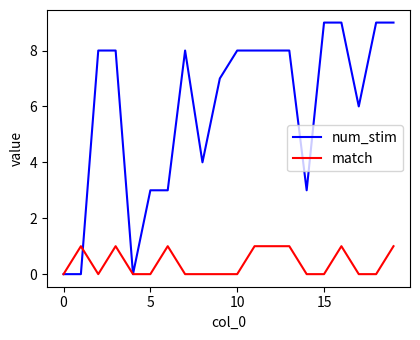

What is the maximum value for num_stim?

9